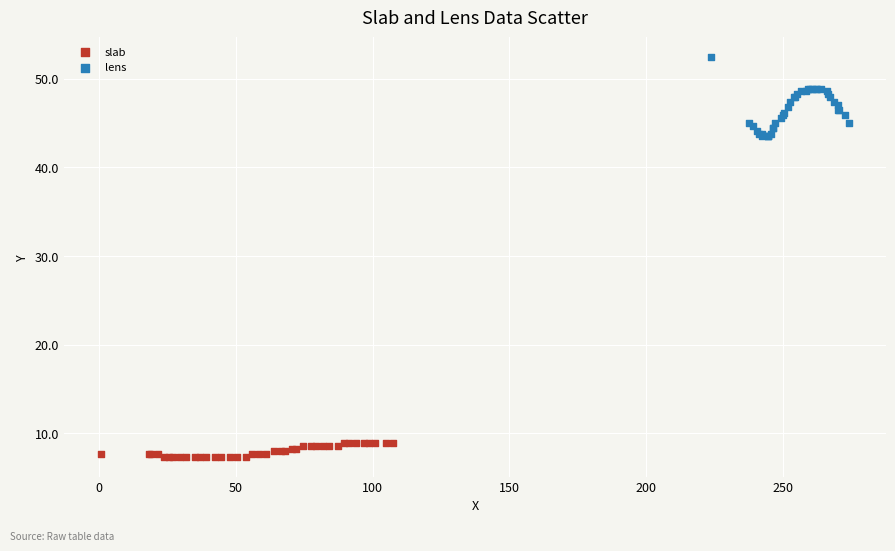

Which series reaches the minimum Y coordinate?

slab